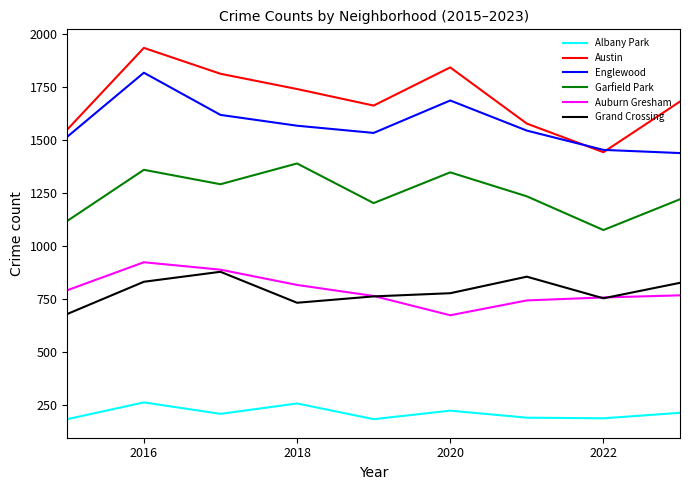

What is the sum of all Auburn Gresham values?

7140